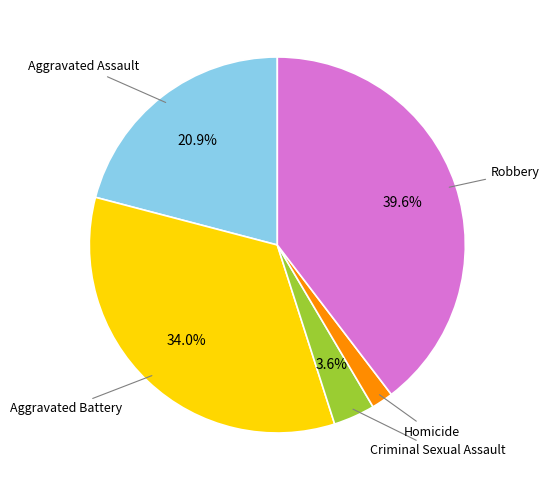

How many slices are in this pie chart?

5